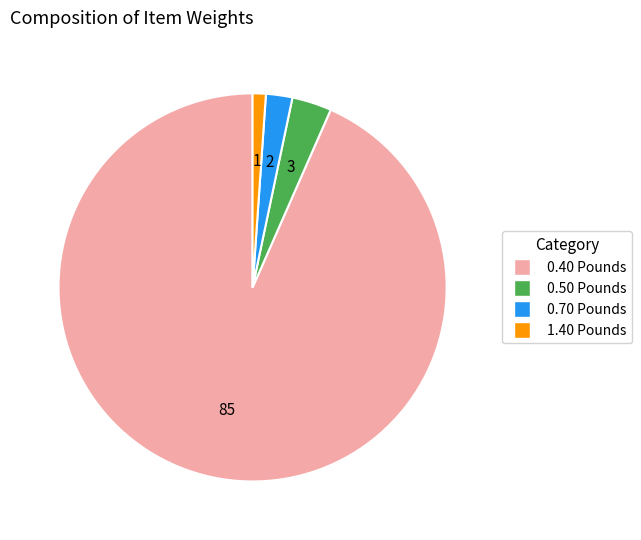

Do 0.40 Pounds and 1.40 Pounds together represent more than half of the pie?

Yes